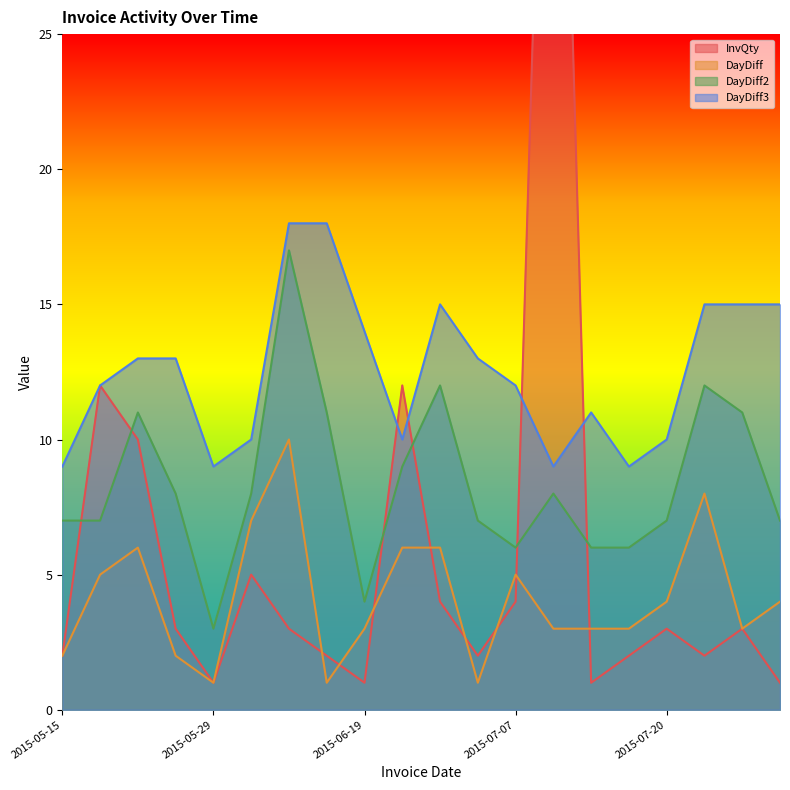

At 2015-05-15, list the series in order from largest to smallest.

DayDiff3, DayDiff2, InvQty, DayDiff